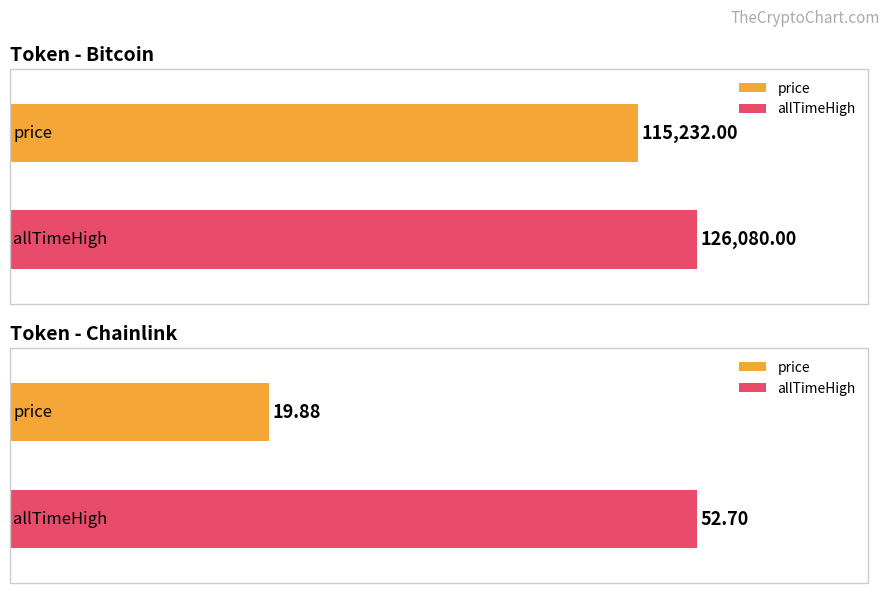

What is the label of the 3rd bar from the left?

Chainlink